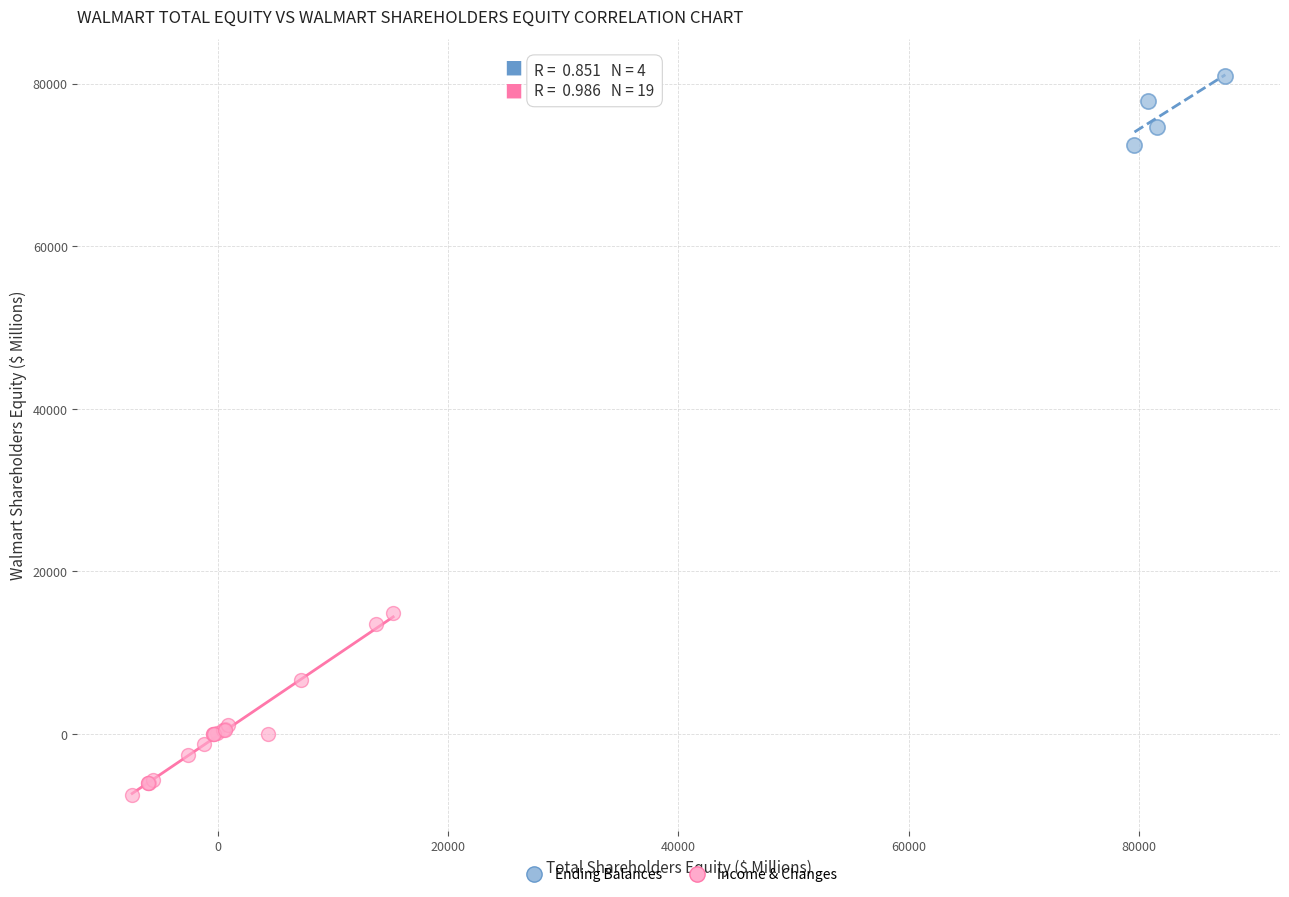

Which series reaches the minimum Y coordinate?

Income & Changes